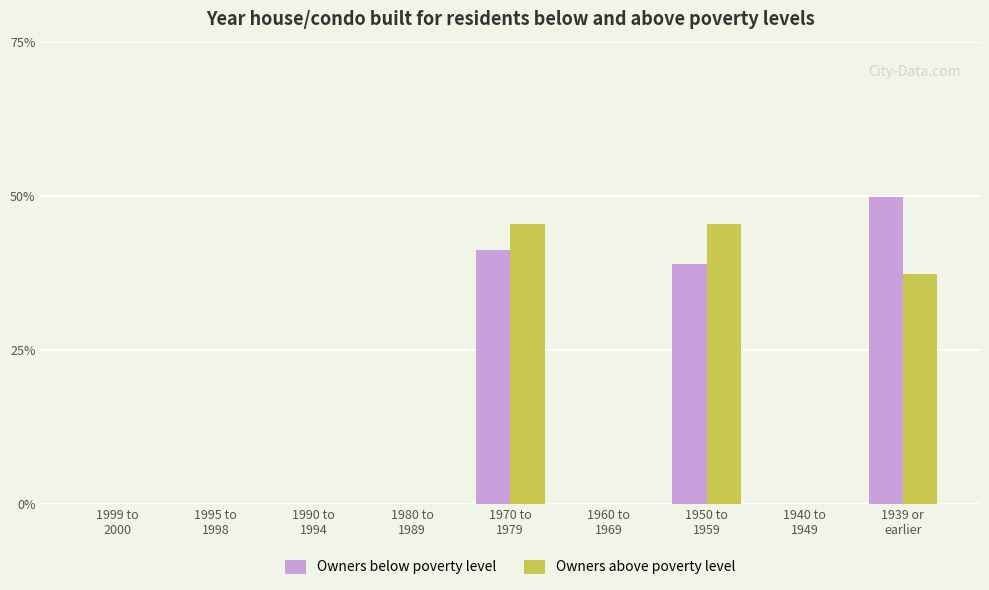

Between 1980 to
1989 and 1939 or
earlier, which series saw the biggest shift?

Owners below poverty level